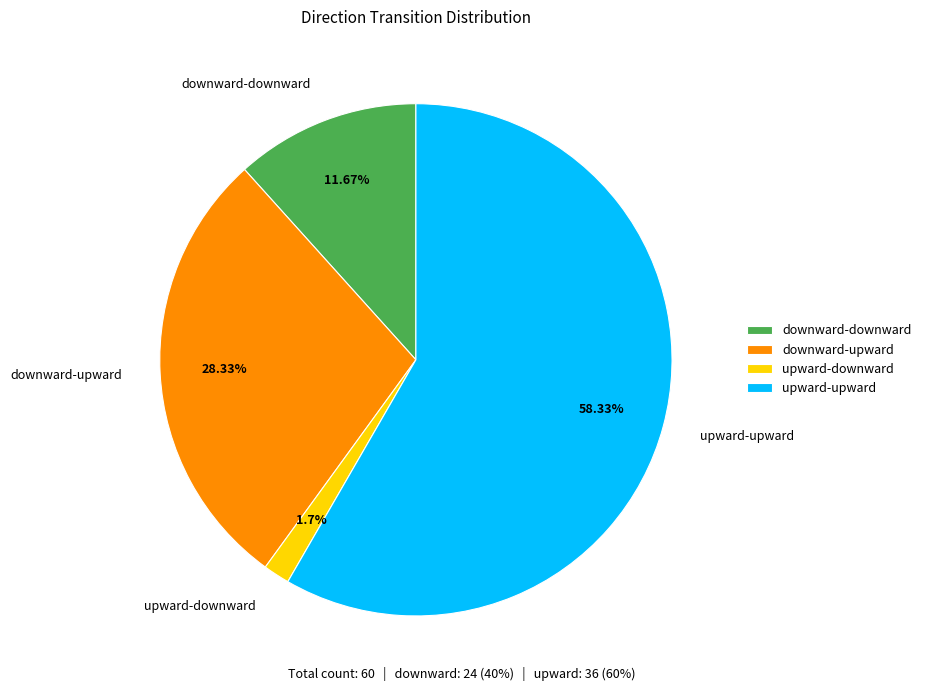

To the nearest percent, what percentage of the pie is upward-upward?

58%